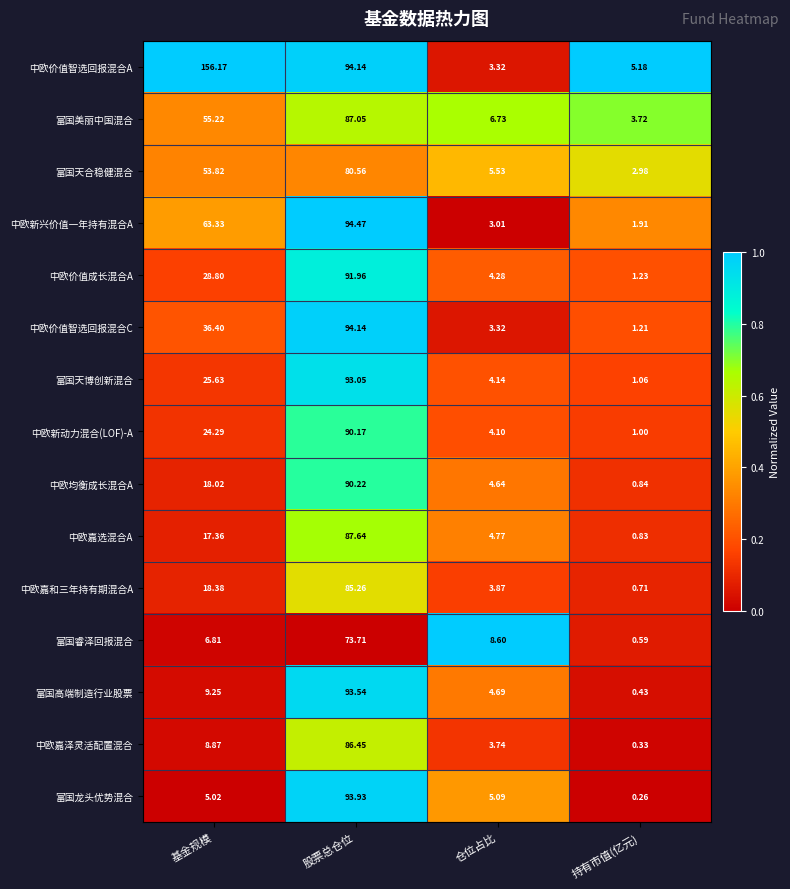

At which label does 富国龙头优势混合 first exceed 5?

基金规模